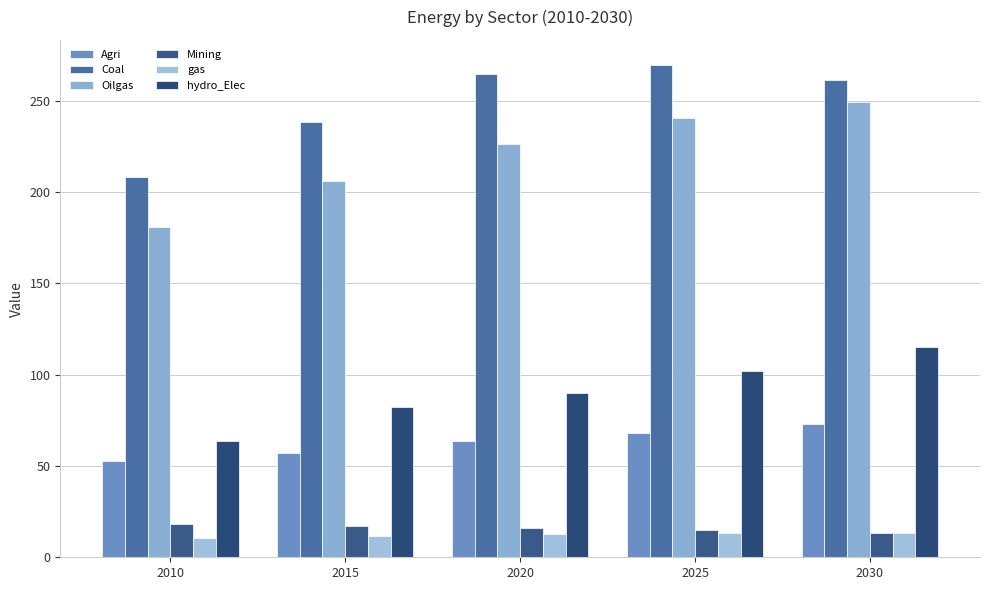

At which label is gas closest to 12?

2015